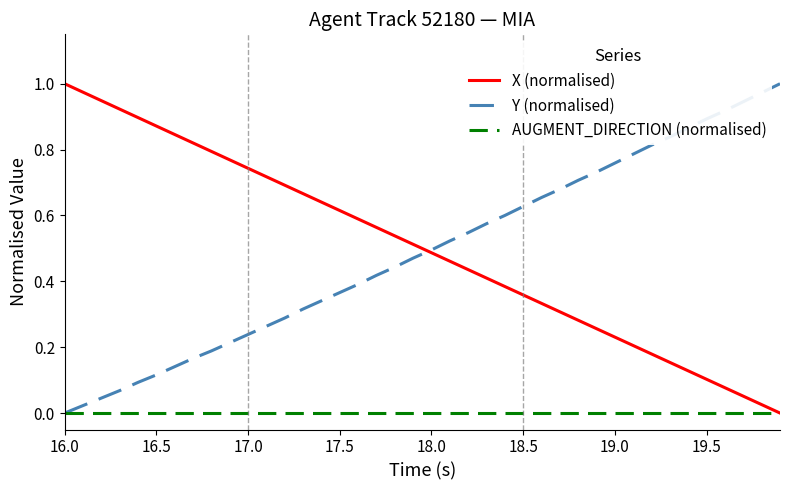

At which category is the sum across all series the highest?

16.0